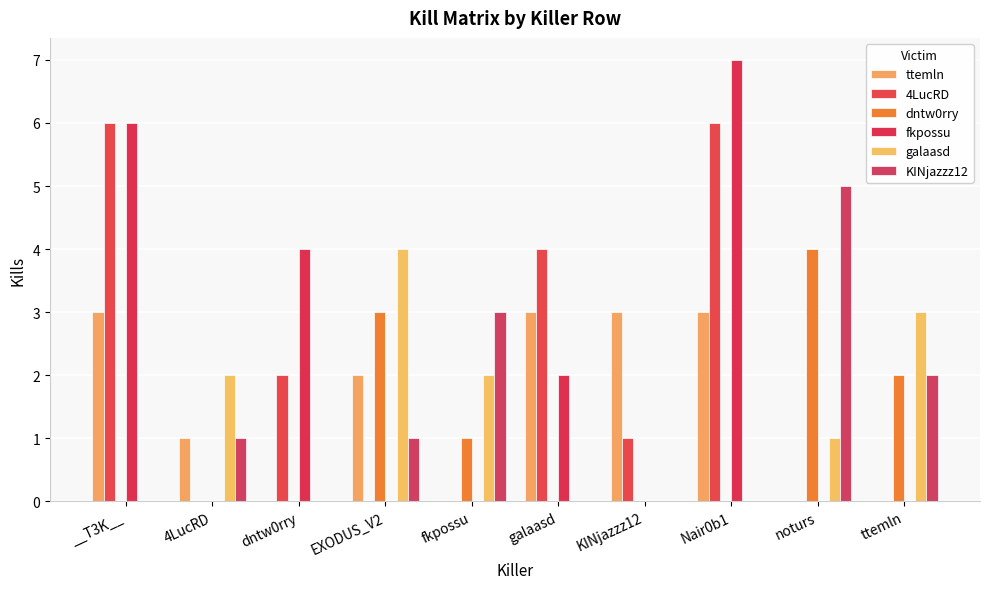

Where does the ttemln series first go above 2?

__T3K__